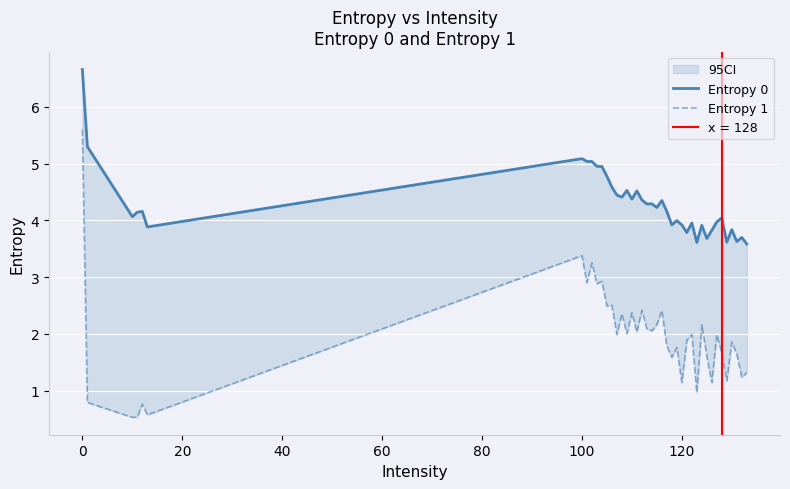

In Entropy 1, how many points are lower than both neighbors (excluding endpoints)?

15